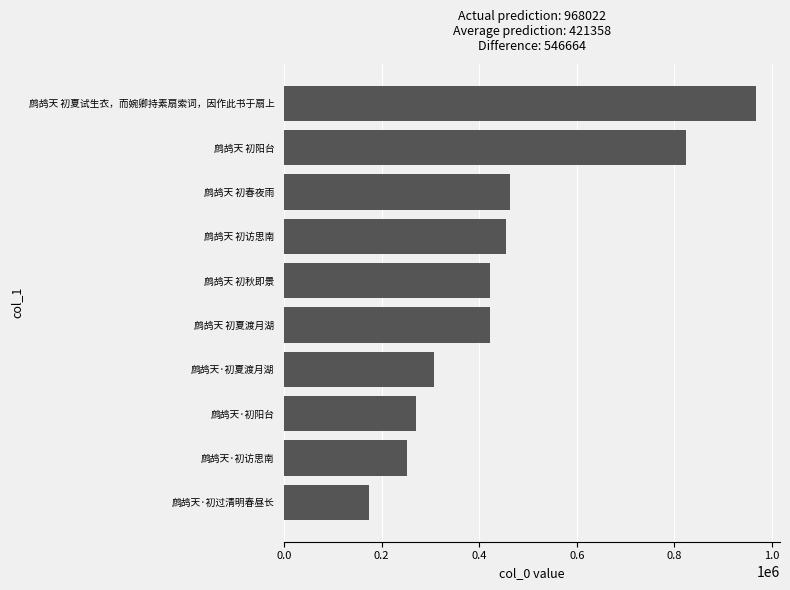

What is the label of the 7th bar from the bottom?

鹧鸪天 初访思南